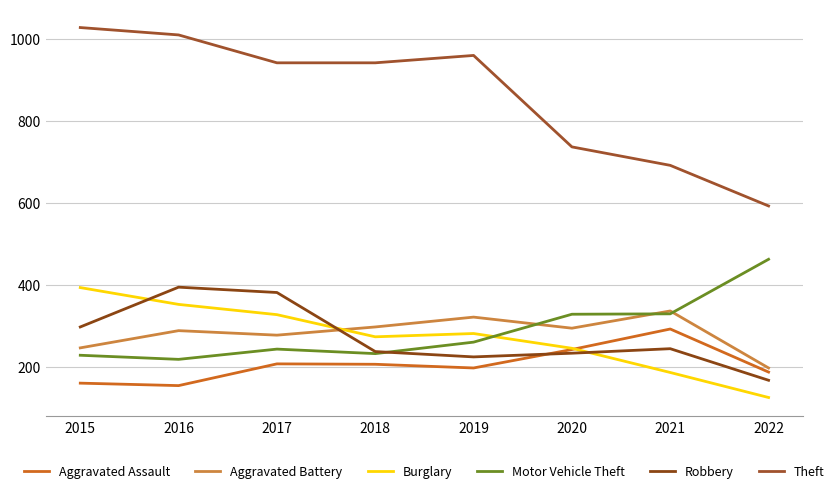

Does the chart have visible grid lines?

Yes